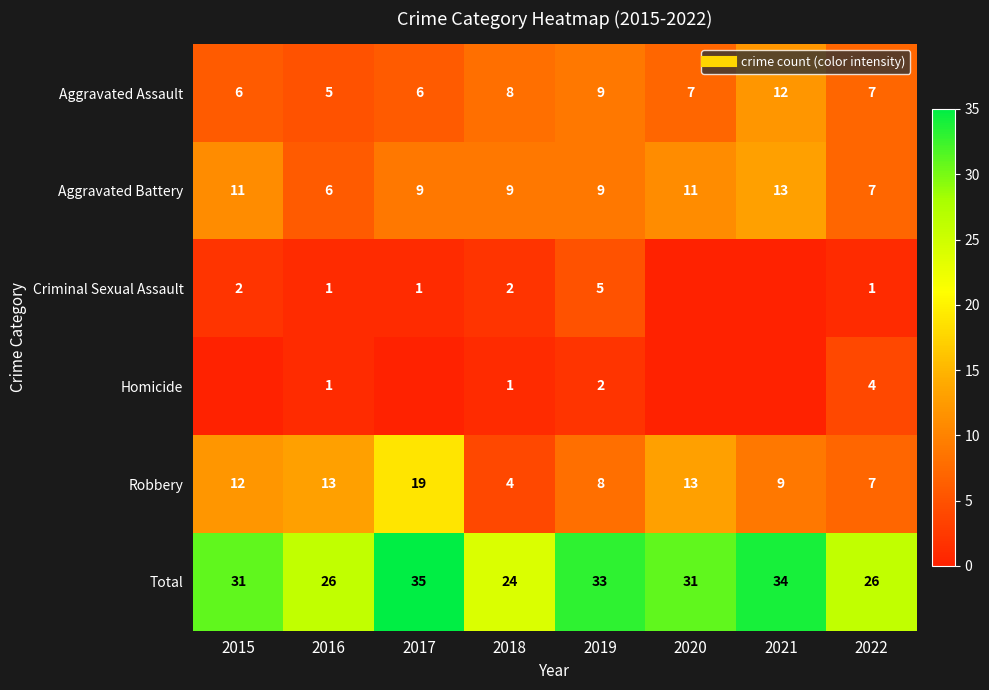

Rank the series by their maximum value, from lowest to highest.

Homicide, Criminal Sexual Assault, Aggravated Assault, Aggravated Battery, Robbery, Total